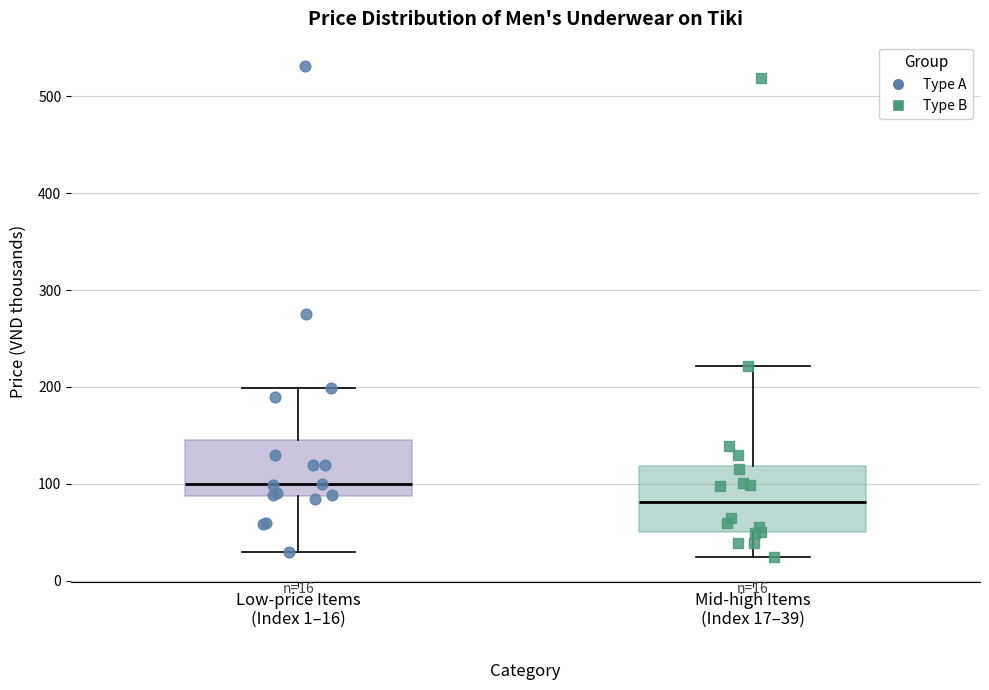

Which box's median line is the lowest?

Mid-high Items (Index 17–39)